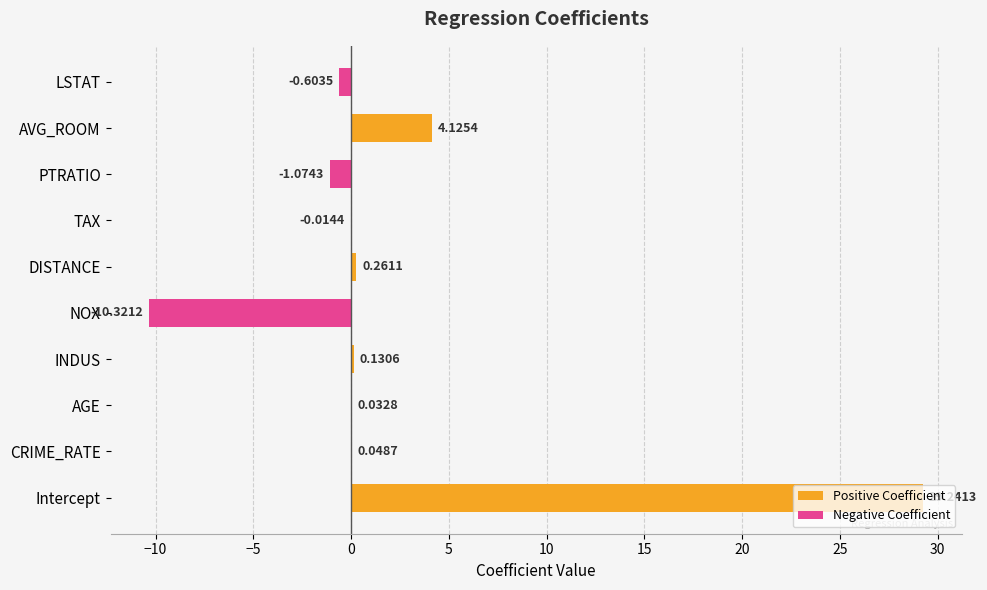

Which category has the highest value across all series?

Intercept